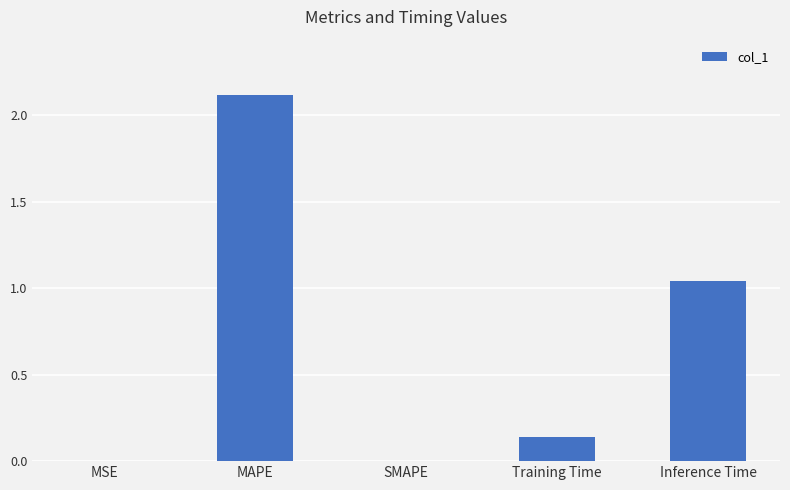

Are the bars horizontal?

No